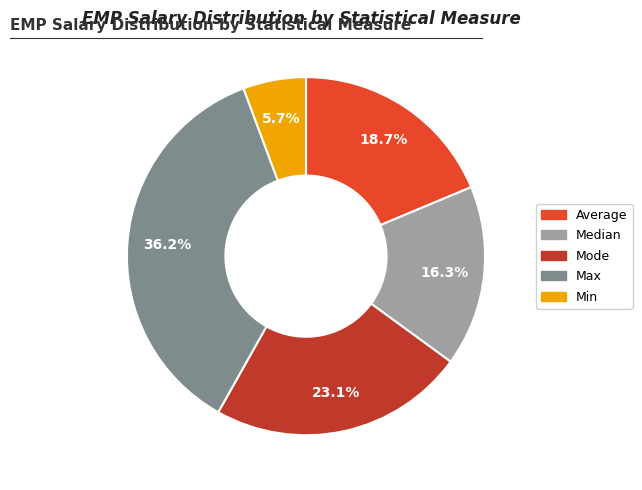

To the nearest percent, what is the average slice percentage?

20%